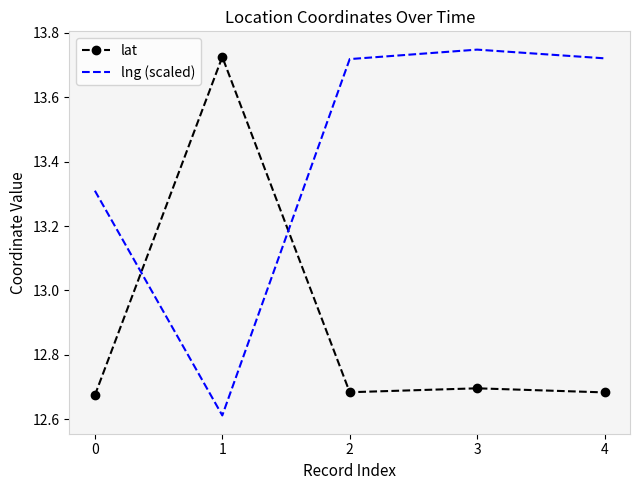

Is it true that lng (scaled) equals 13.3 at 0?

True